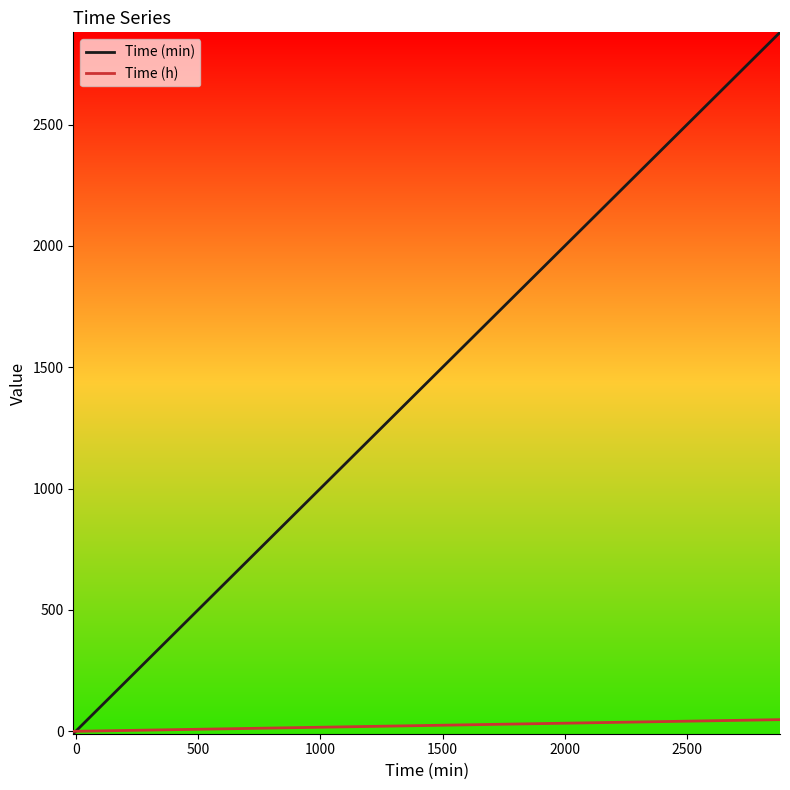

List the series in order of their overall mean, highest first.

Time (min), Time (h)